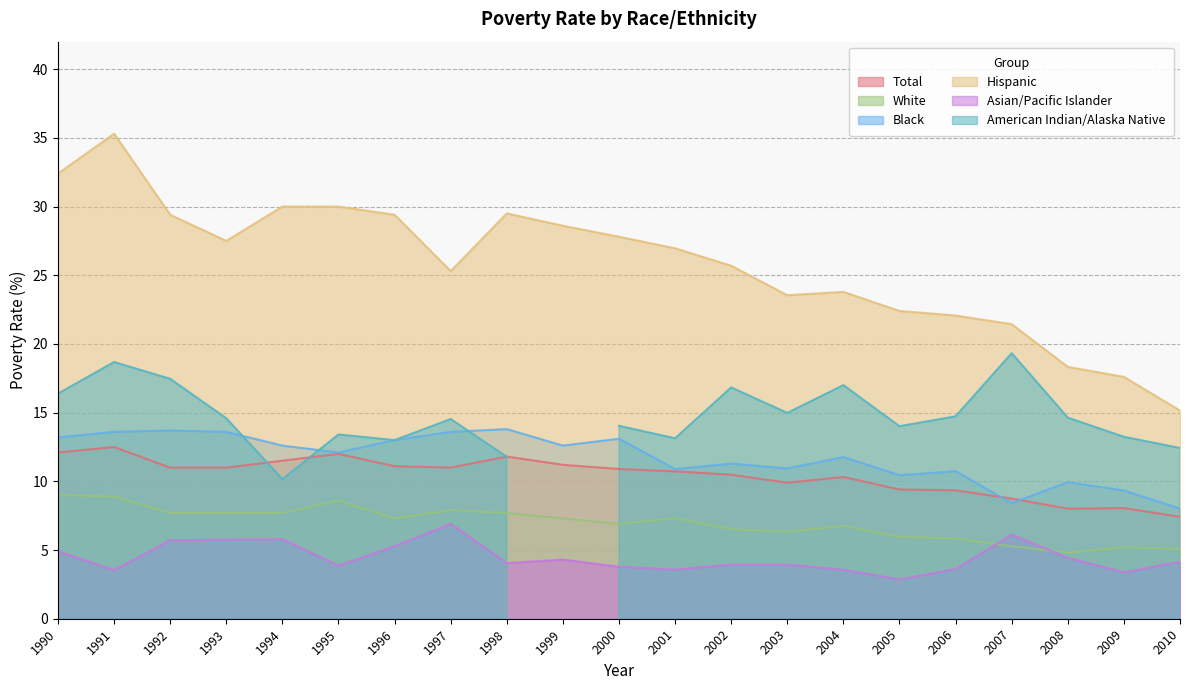

Is it true that Black equals 6.4 at 2004?

False